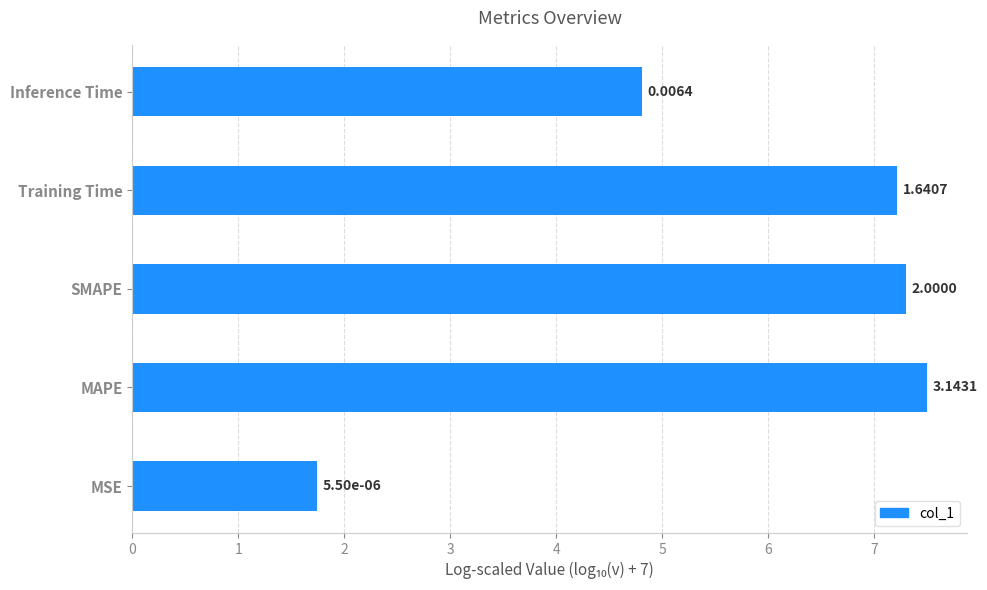

Are the bars horizontal?

Yes